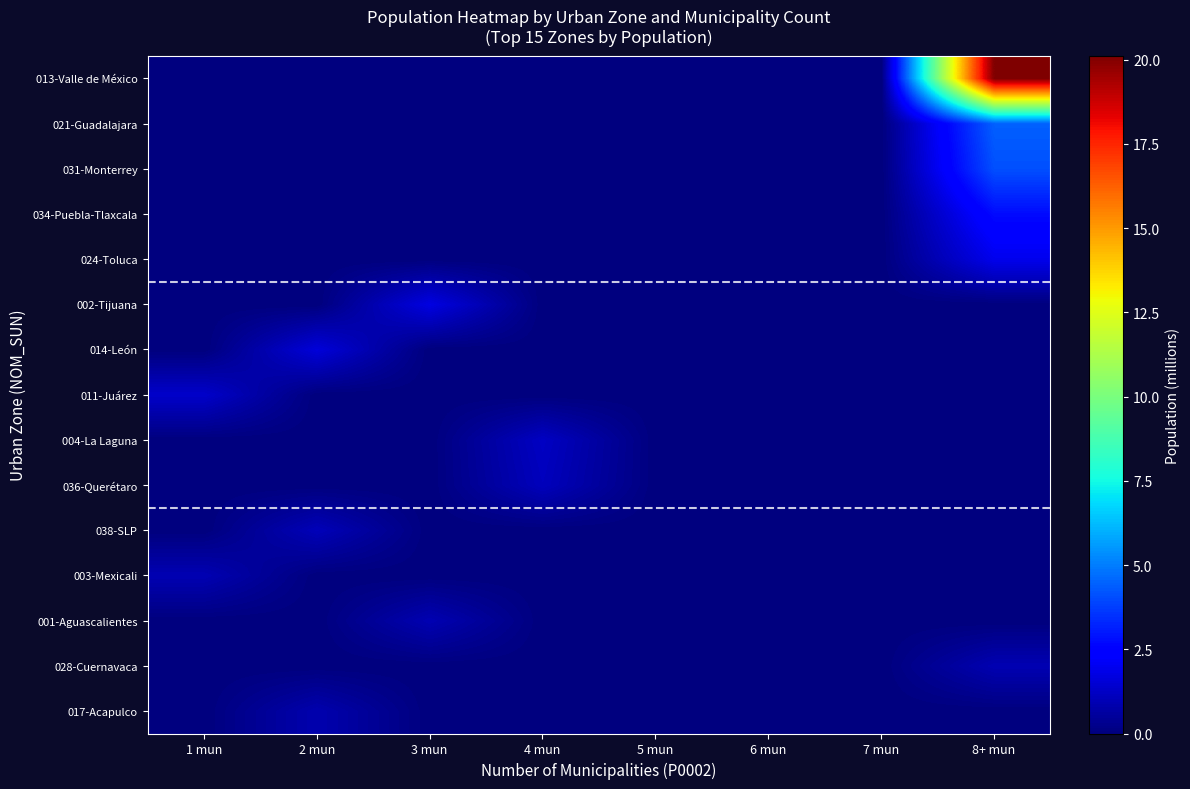

Reading left to right, transcribe all the data shown in this chart.

013-Valle de México: 1 mun=0.0	2 mun=0.0	3 mun=0.0	4 mun=0.0	5 mun=0.0	6 mun=0.0	7 mun=0.0	8+ mun=20.1
021-Guadalajara: 1 mun=0.0	2 mun=0.0	3 mun=0.0	4 mun=0.0	5 mun=0.0	6 mun=0.0	7 mun=0.0	8+ mun=4.4
031-Monterrey: 1 mun=0.0	2 mun=0.0	3 mun=0.0	4 mun=0.0	5 mun=0.0	6 mun=0.0	7 mun=0.0	8+ mun=4.1
034-Puebla-Tlaxcala: 1 mun=0.0	2 mun=0.0	3 mun=0.0	4 mun=0.0	5 mun=0.0	6 mun=0.0	7 mun=0.0	8+ mun=2.7
024-Toluca: 1 mun=0.0	2 mun=0.0	3 mun=0.0	4 mun=0.0	5 mun=0.0	6 mun=0.0	7 mun=0.0	8+ mun=1.9
002-Tijuana: 1 mun=0.0	2 mun=0.0	3 mun=1.8	4 mun=0.0	5 mun=0.0	6 mun=0.0	7 mun=0.0	8+ mun=0.0
014-León: 1 mun=0.0	2 mun=1.6	3 mun=0.0	4 mun=0.0	5 mun=0.0	6 mun=0.0	7 mun=0.0	8+ mun=0.0
011-Juárez: 1 mun=1.3	2 mun=0.0	3 mun=0.0	4 mun=0.0	5 mun=0.0	6 mun=0.0	7 mun=0.0	8+ mun=0.0
004-La Laguna: 1 mun=0.0	2 mun=0.0	3 mun=0.0	4 mun=1.2	5 mun=0.0	6 mun=0.0	7 mun=0.0	8+ mun=0.0
036-Querétaro: 1 mun=0.0	2 mun=0.0	3 mun=0.0	4 mun=1.1	5 mun=0.0	6 mun=0.0	7 mun=0.0	8+ mun=0.0
038-SLP: 1 mun=0.0	2 mun=1.0	3 mun=0.0	4 mun=0.0	5 mun=0.0	6 mun=0.0	7 mun=0.0	8+ mun=0.0
003-Mexicali: 1 mun=0.9	2 mun=0.0	3 mun=0.0	4 mun=0.0	5 mun=0.0	6 mun=0.0	7 mun=0.0	8+ mun=0.0
001-Aguascalientes: 1 mun=0.0	2 mun=0.0	3 mun=0.9	4 mun=0.0	5 mun=0.0	6 mun=0.0	7 mun=0.0	8+ mun=0.0
028-Cuernavaca: 1 mun=0.0	2 mun=0.0	3 mun=0.0	4 mun=0.0	5 mun=0.0	6 mun=0.0	7 mun=0.0	8+ mun=0.9
017-Acapulco: 1 mun=0.0	2 mun=0.9	3 mun=0.0	4 mun=0.0	5 mun=0.0	6 mun=0.0	7 mun=0.0	8+ mun=0.0